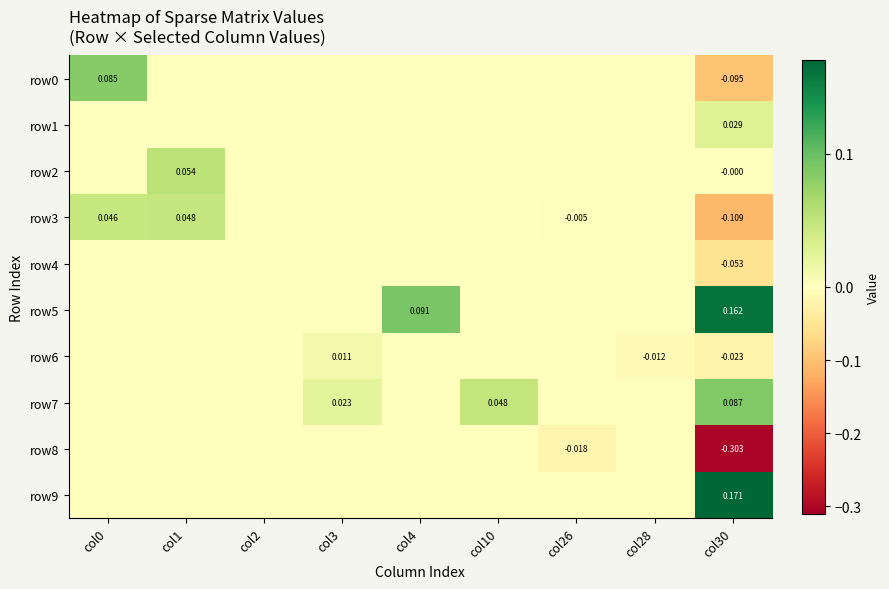

At how many categories does at least one series exceed 0?

6